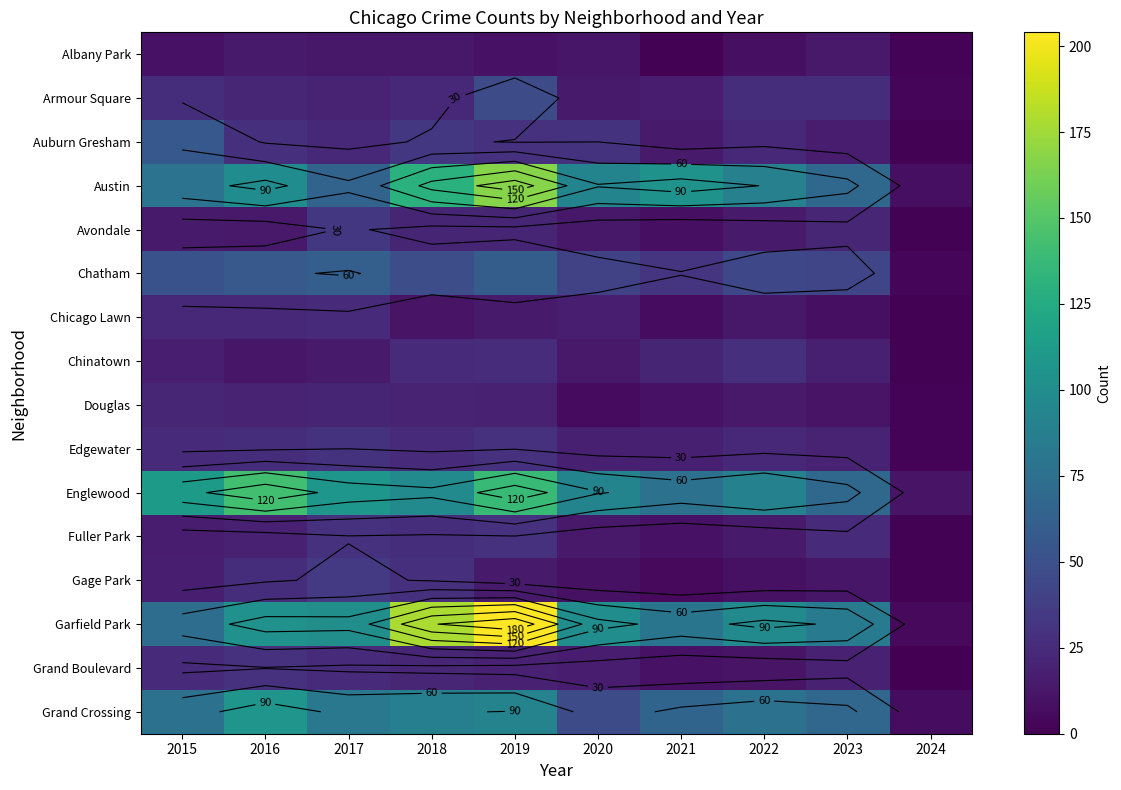

At how many categories does at least one series exceed 39?

9